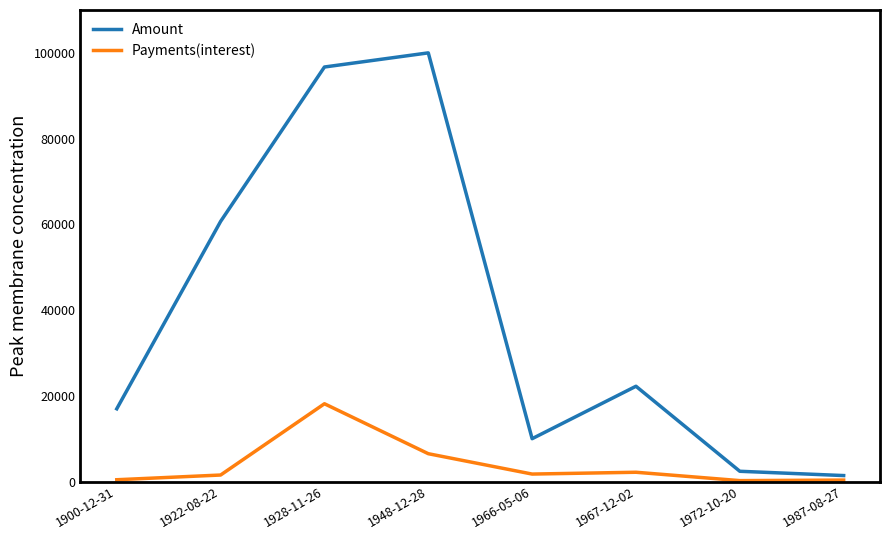

Read the Payments(interest) value at 1900-12-31.

426.7